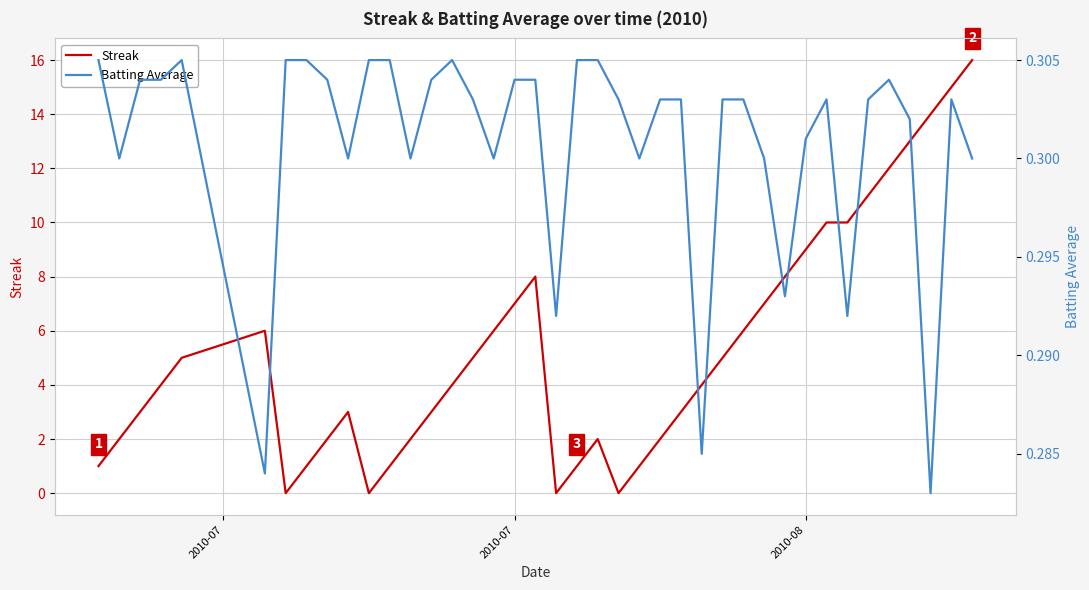

What is the average value of the Batting Average series?

0.3